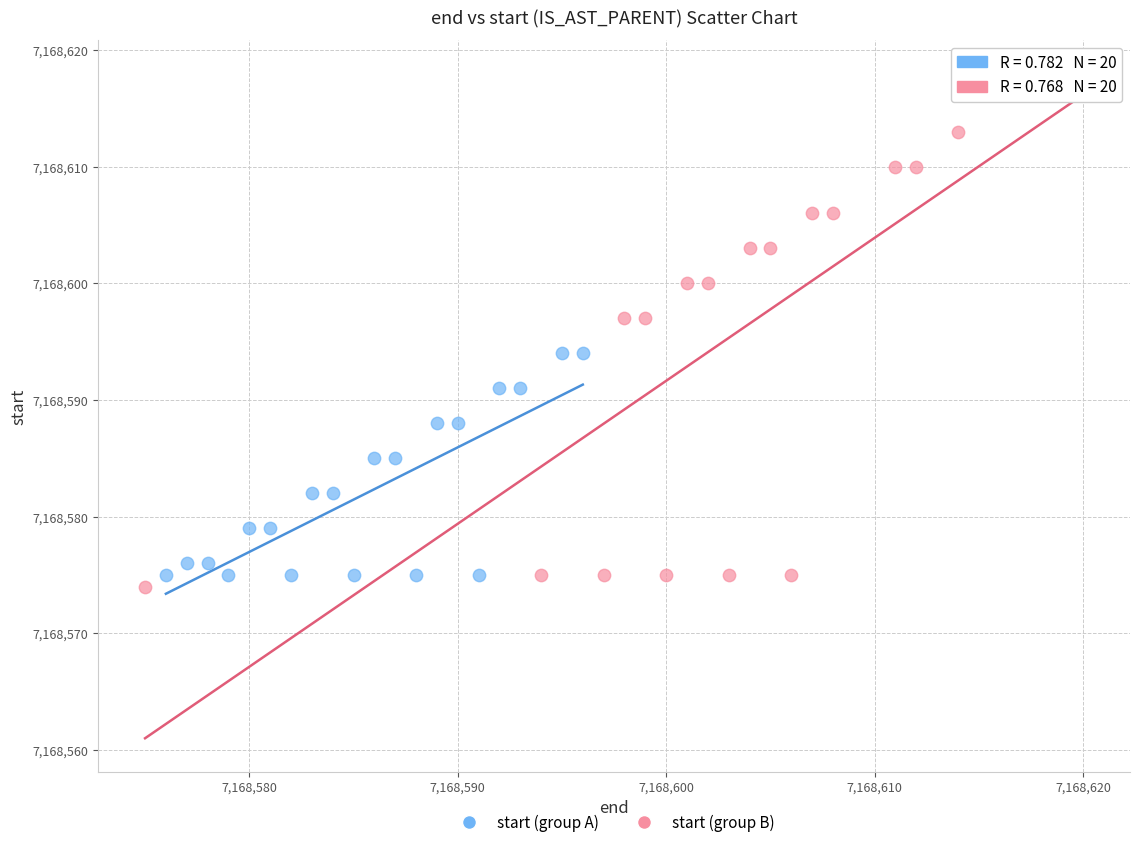

Which series has the widest spread of Y values?

start (group B)